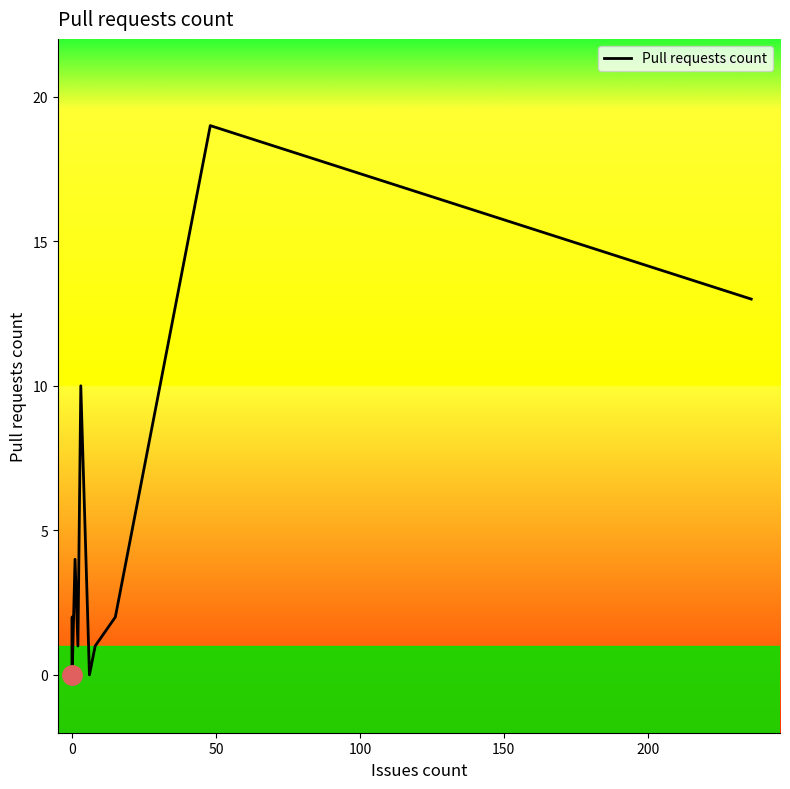

What is the greatest value displayed?

19